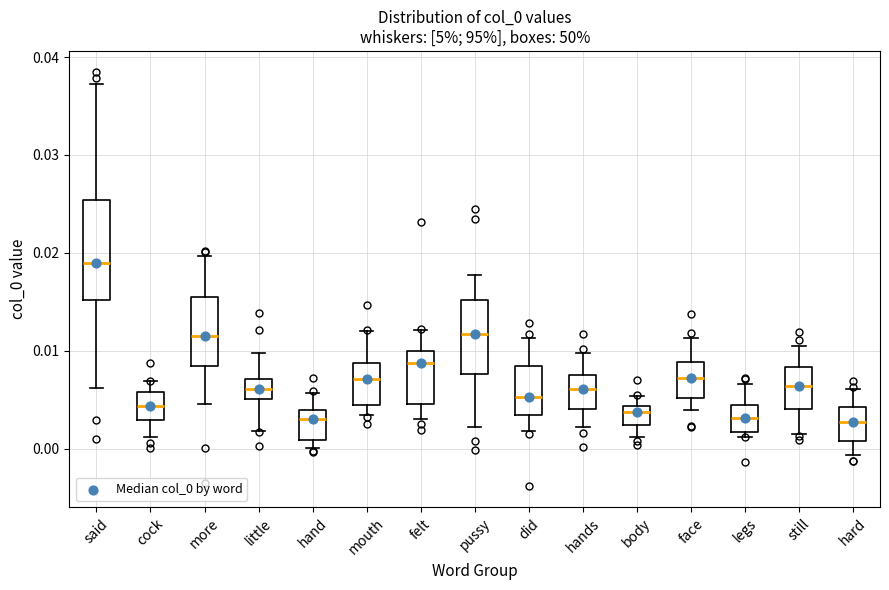

Reading left to right, transcribe this box plot: for each box, give where its median line is, the range the box spans, and where its two whiskers end, as read against the y-axis. The values are not printed on the chart, so give them approximately, as read against the axis.

said: median 0.019, box 0.015 to 0.025, whiskers 0.006 to 0.037
cock: median 0.004, box 0.003 to 0.006, whiskers 0.001 to 0.007
more: median 0.011, box 0.008 to 0.016, whiskers 0.005 to 0.020
little: median 0.006, box 0.005 to 0.007, whiskers 0.002 to 0.010
hand: median 0.003, box 0.001 to 0.004, whiskers 0.000 to 0.006
mouth: median 0.007, box 0.004 to 0.009, whiskers 0.003 to 0.012
felt: median 0.009, box 0.005 to 0.010, whiskers 0.003 to 0.012
pussy: median 0.012, box 0.008 to 0.015, whiskers 0.002 to 0.018
did: median 0.005, box 0.003 to 0.008, whiskers 0.002 to 0.011
hands: median 0.006, box 0.004 to 0.008, whiskers 0.002 to 0.010
body: median 0.004 (just below the box's upper edge), box 0.002 to 0.004, whiskers 0.001 to 0.005
face: median 0.007, box 0.005 to 0.009, whiskers 0.004 to 0.011
legs: median 0.003, box 0.002 to 0.004, whiskers 0.001 to 0.007
still: median 0.006, box 0.004 to 0.008, whiskers 0.001 to 0.010
hard: median 0.003, box 0.001 to 0.004, whiskers -0.001 to 0.006